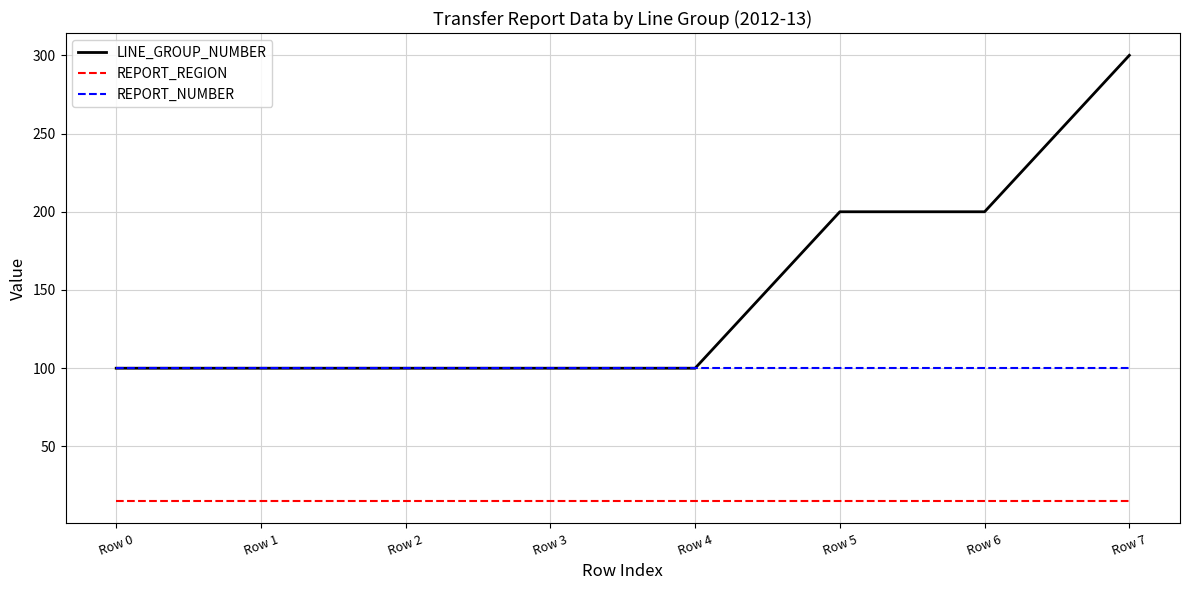

The REPORT_NUMBER series shows 100 at Row 0. True or false?

True